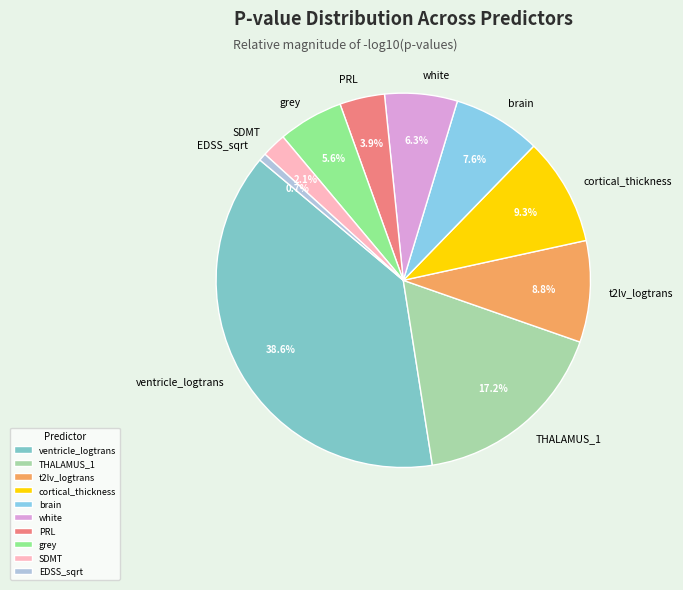

Does white account for over 50% of the chart?

No